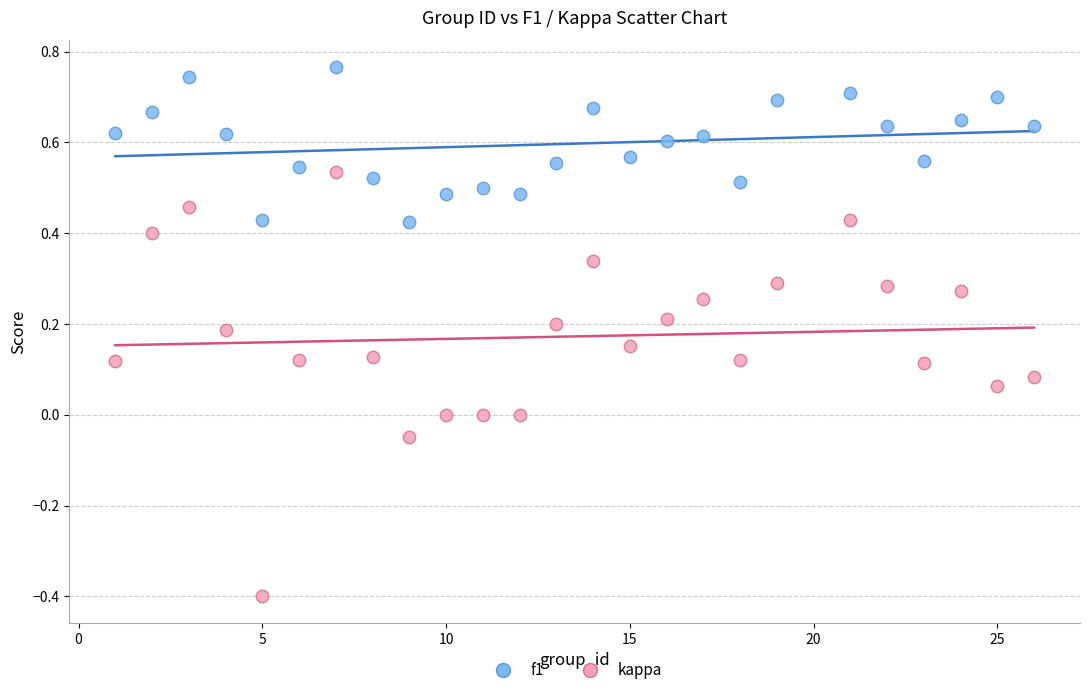

Across all data points, what is the range of X values (max minus min)?

25.0